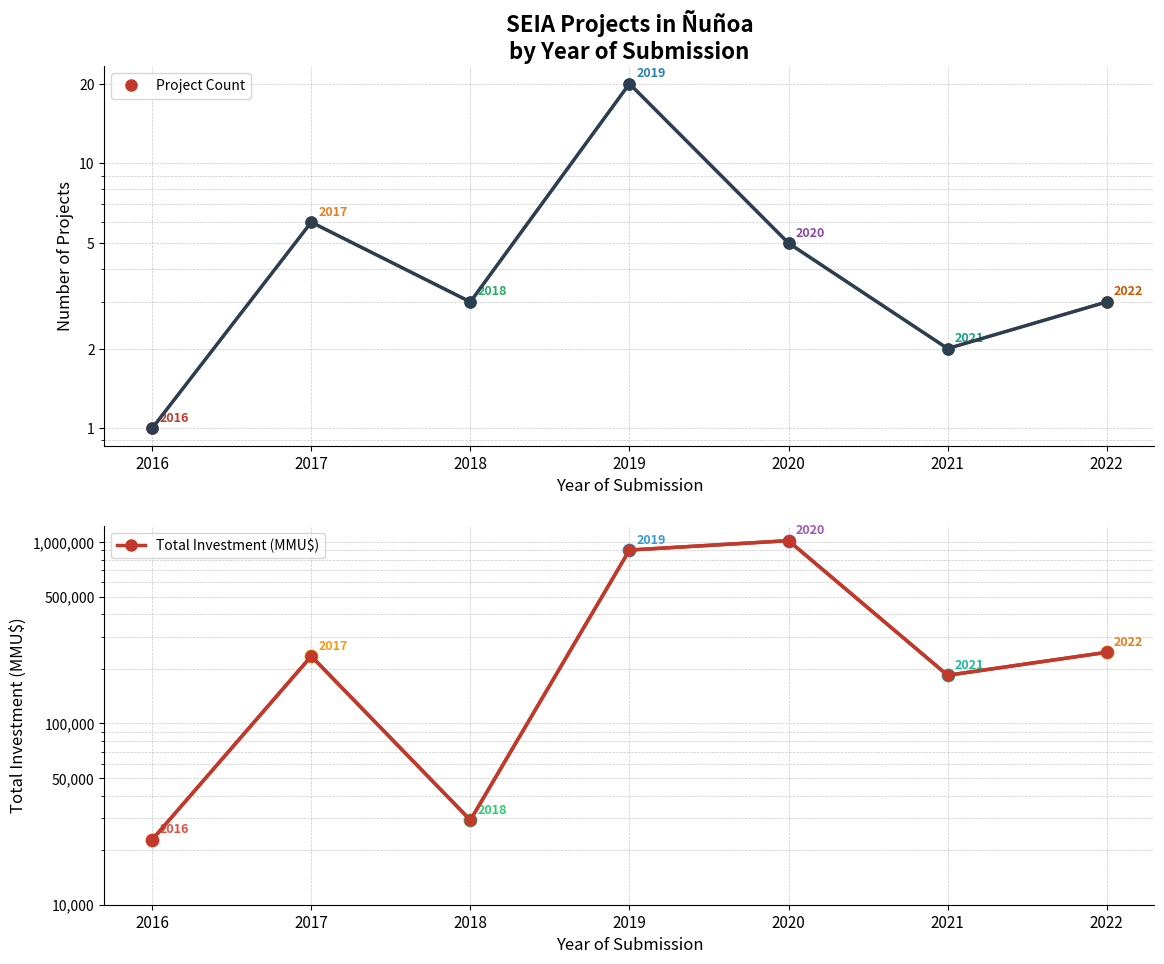

True or false: Project Count and Total Investment (MMU$) intersect in this chart.

False